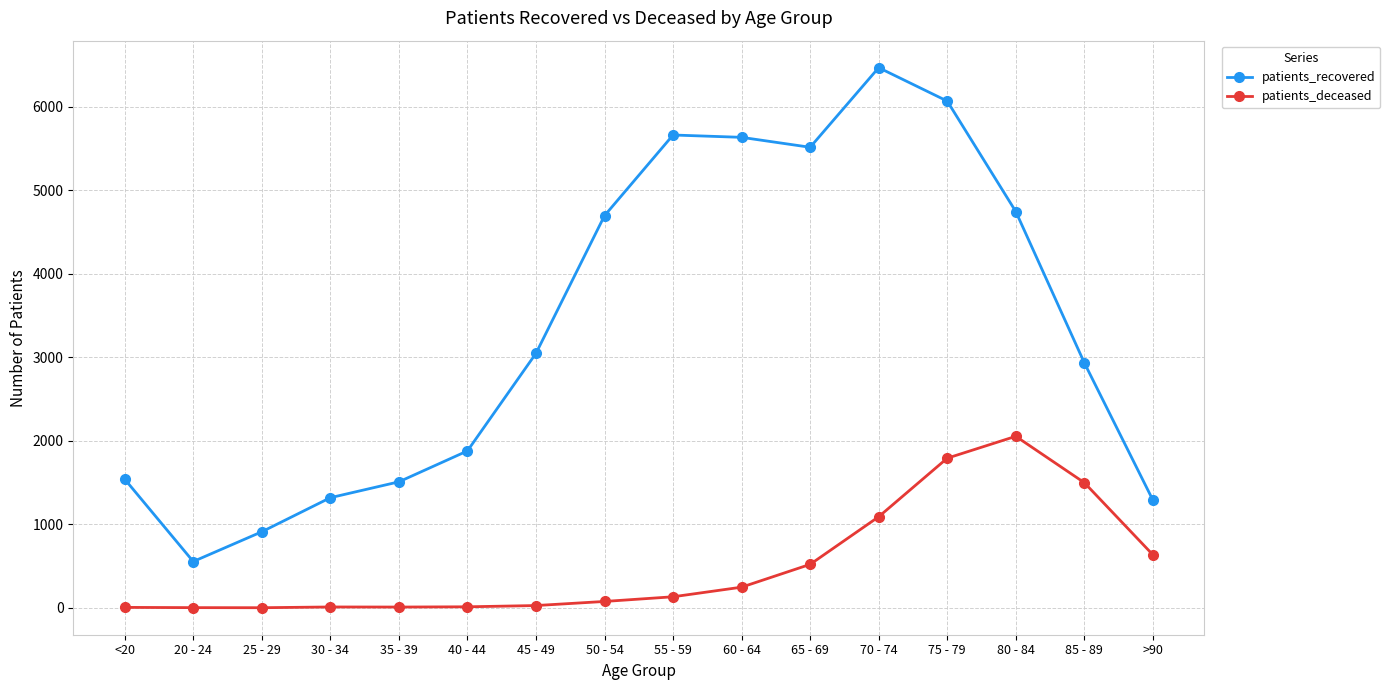

True or false: patients_deceased and patients_recovered cross at least once.

False